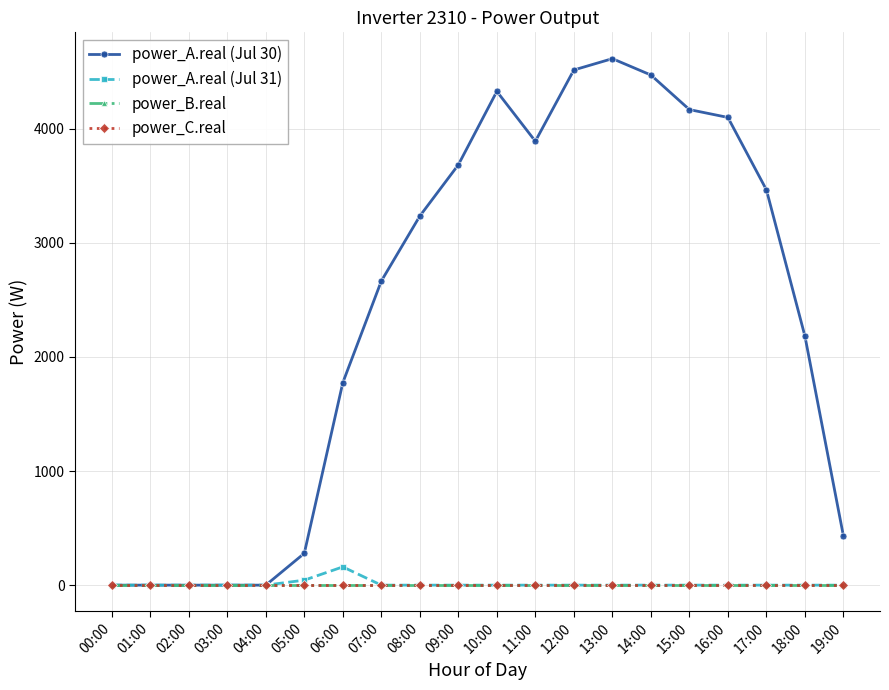

Reading left to right, list all the values displayed in this chart.

power_A.real (Jul 30): 0.0	0.0	0.0	0.0	0.0	278.8	1774.2	2665.2	3234.8	3684.1	4327.3	3890.4	4515.2	4614.4	4471.0	4168.0	4099.3	3465.0	2183.1	431.4
power_A.real (Jul 31): 0.0	0.0	0.0	0.0	0.0	43.7	160.0	0.0	0.0	0.0	0.0	0.0	0.0	0.0	0.0	0.0	0.0	0.0	0.0	0.0
power_B.real: 0.0	0.0	0.0	0.0	0.0	0.0	0.0	0.0	0.0	0.0	0.0	0.0	0.0	0.0	0.0	0.0	0.0	0.0	0.0	0.0
power_C.real: 0.0	0.0	0.0	0.0	0.0	0.0	0.0	0.0	0.0	0.0	0.0	0.0	0.0	0.0	0.0	0.0	0.0	0.0	0.0	0.0